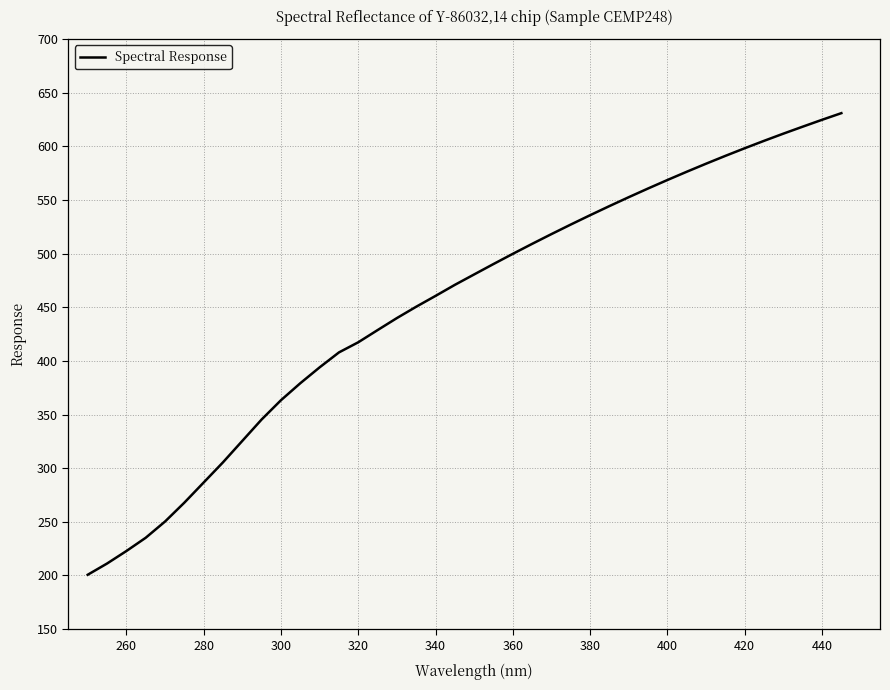

What is the greatest value displayed?

630.9